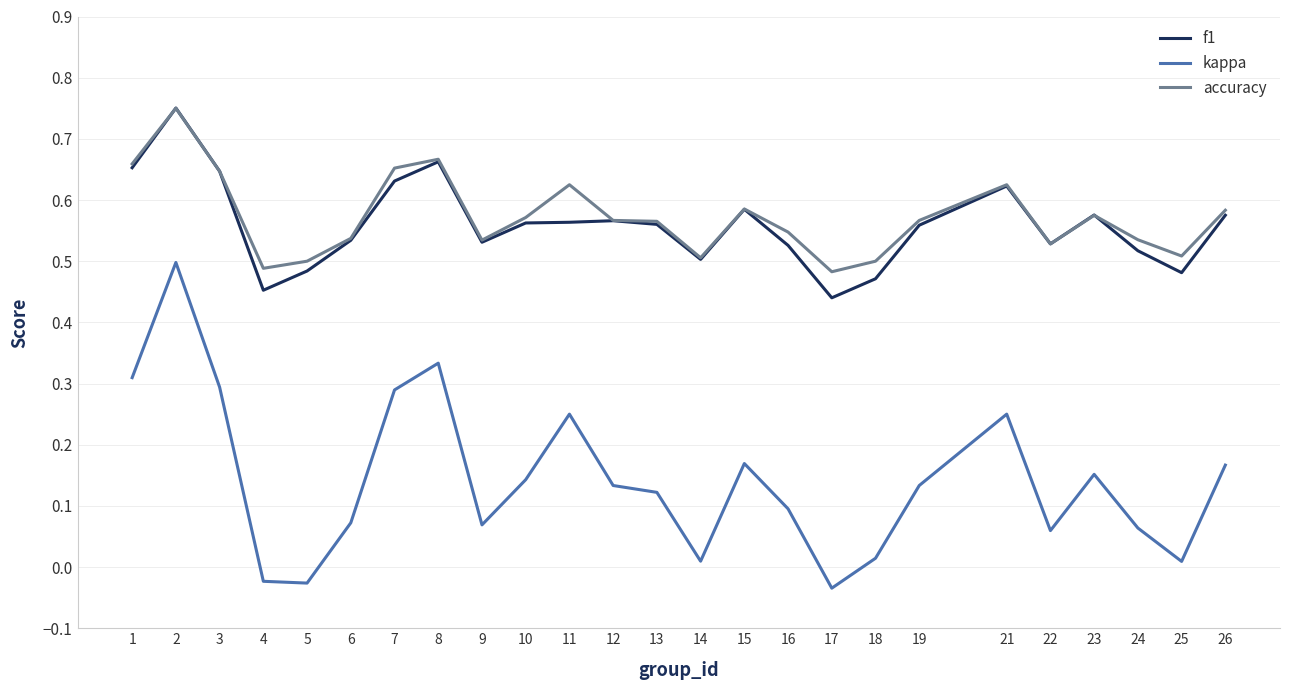

True or false: accuracy and kappa intersect in this chart.

False